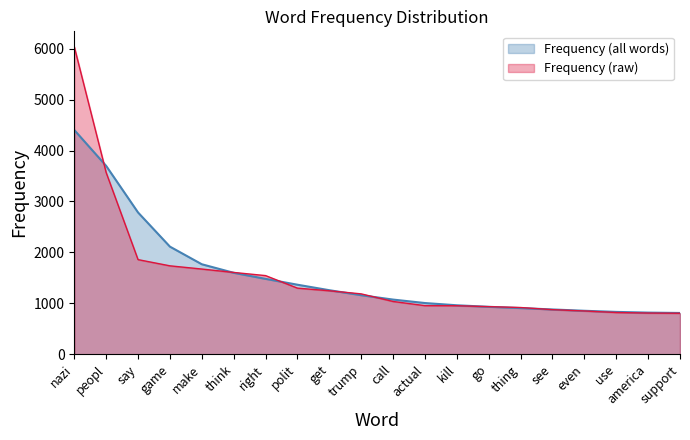

How many lines are shown in the chart?

2